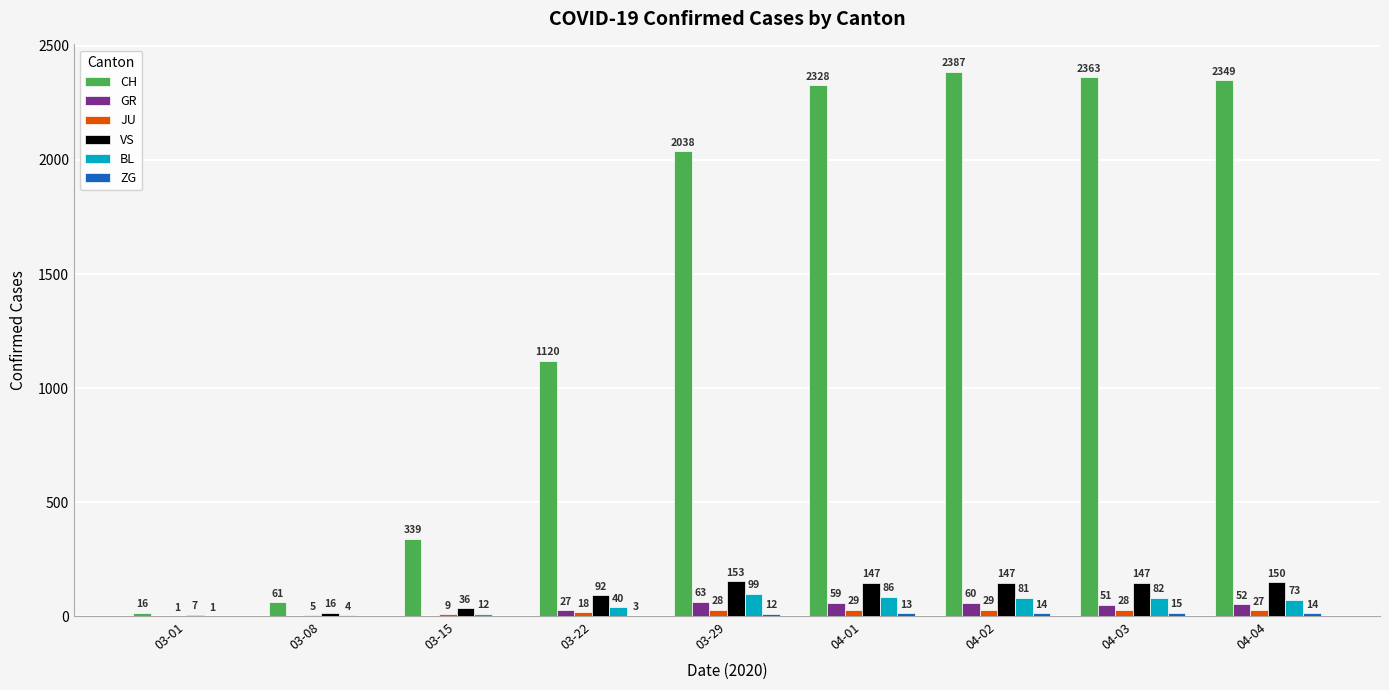

At which label is CH closest to 1201?

03-22